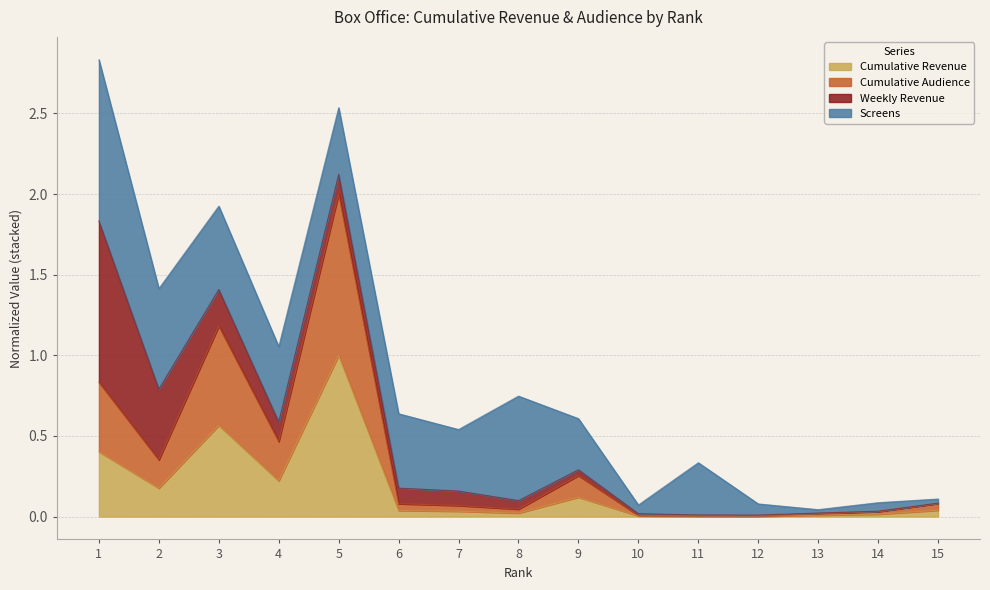

Which series has the widest spread of values?

Cumulative Audience